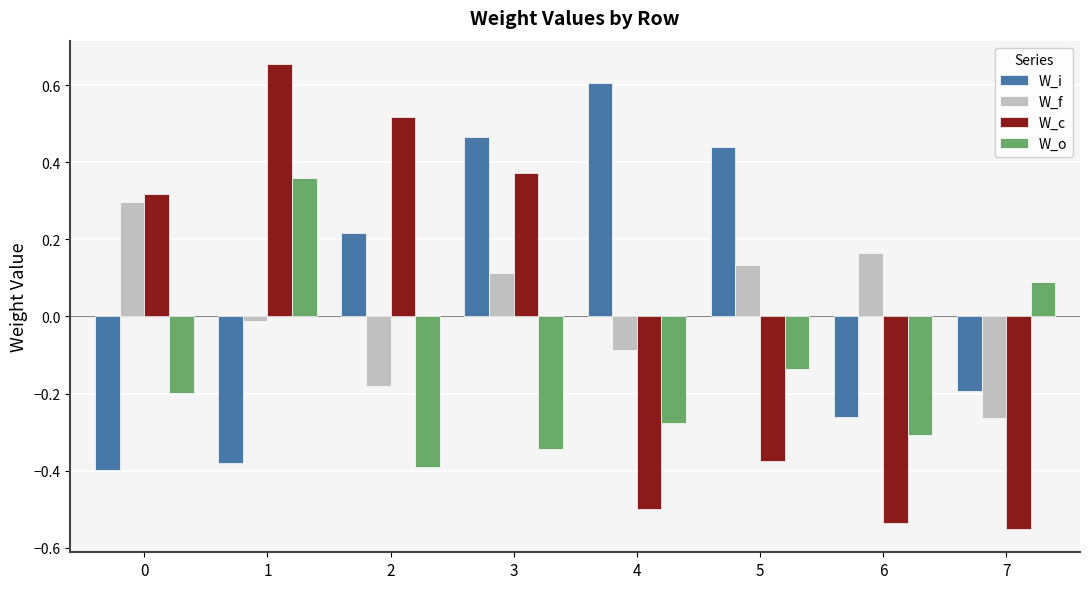

How many positive values does the W_c series have?

4